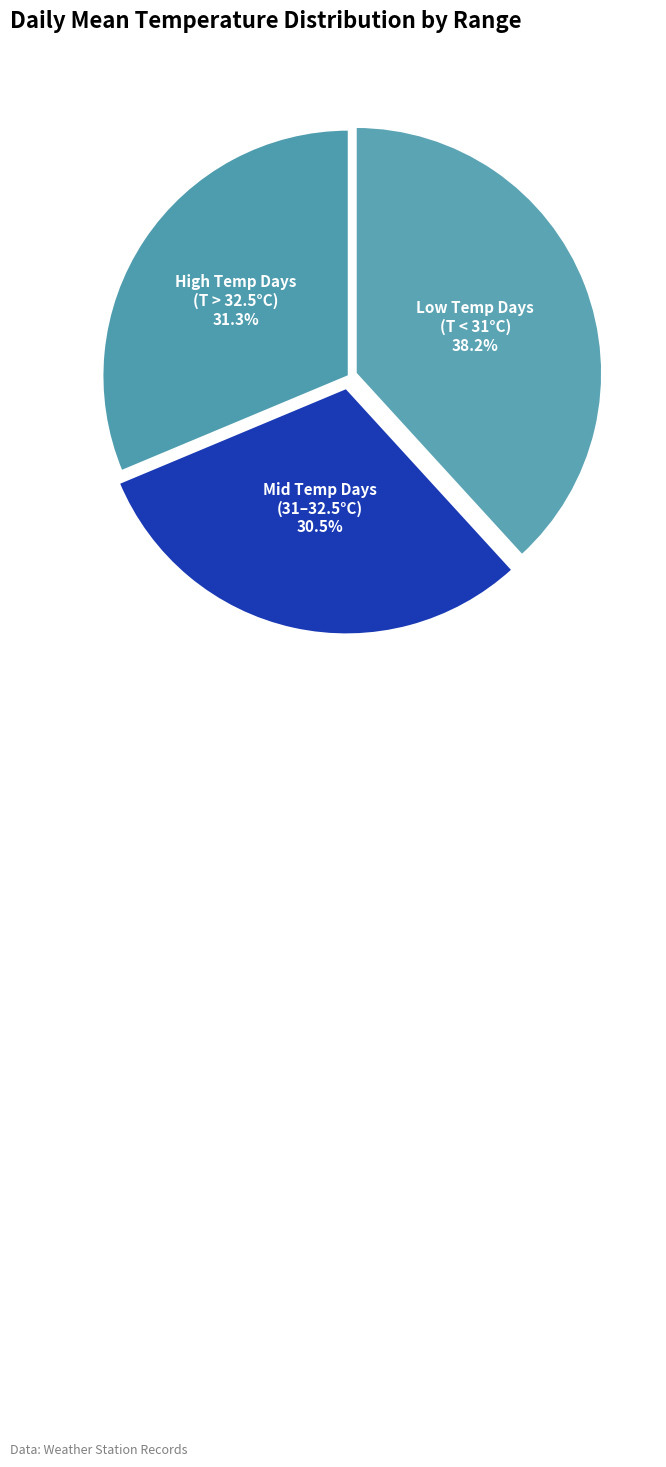

Approximately how many times larger is the value at Low Temp Days (T < 31°C) compared to High Temp Days (T > 32.5°C)?

1.2